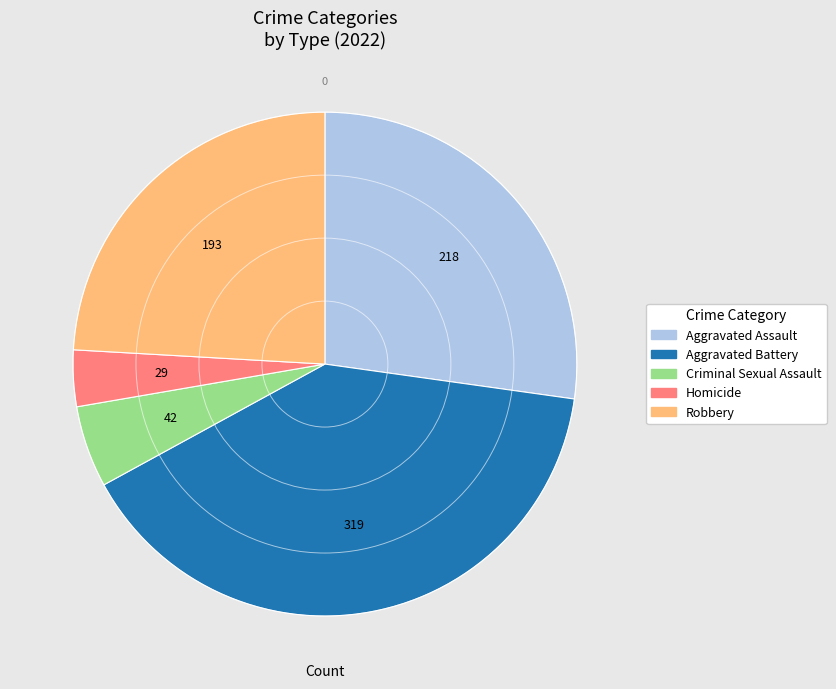

Count the number of slices in the pie.

5